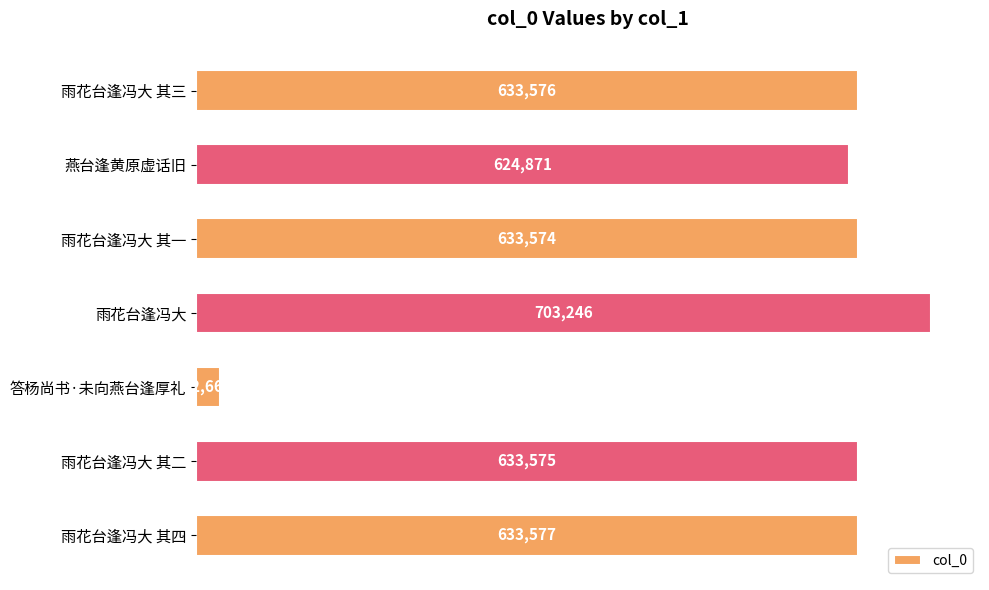

What is the average value?

555012